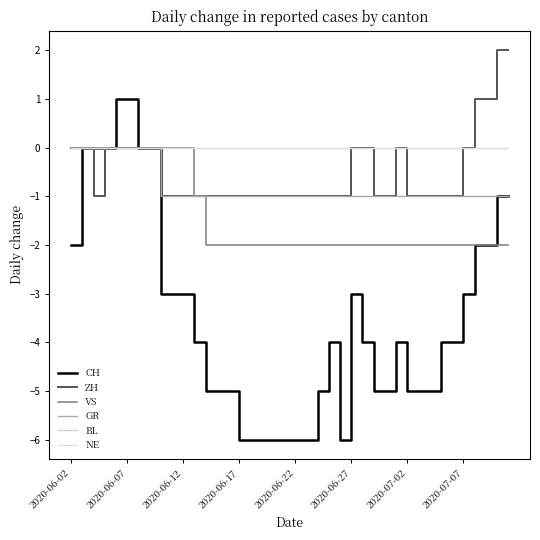

At which label is GR closest to 0?

2020-06-02